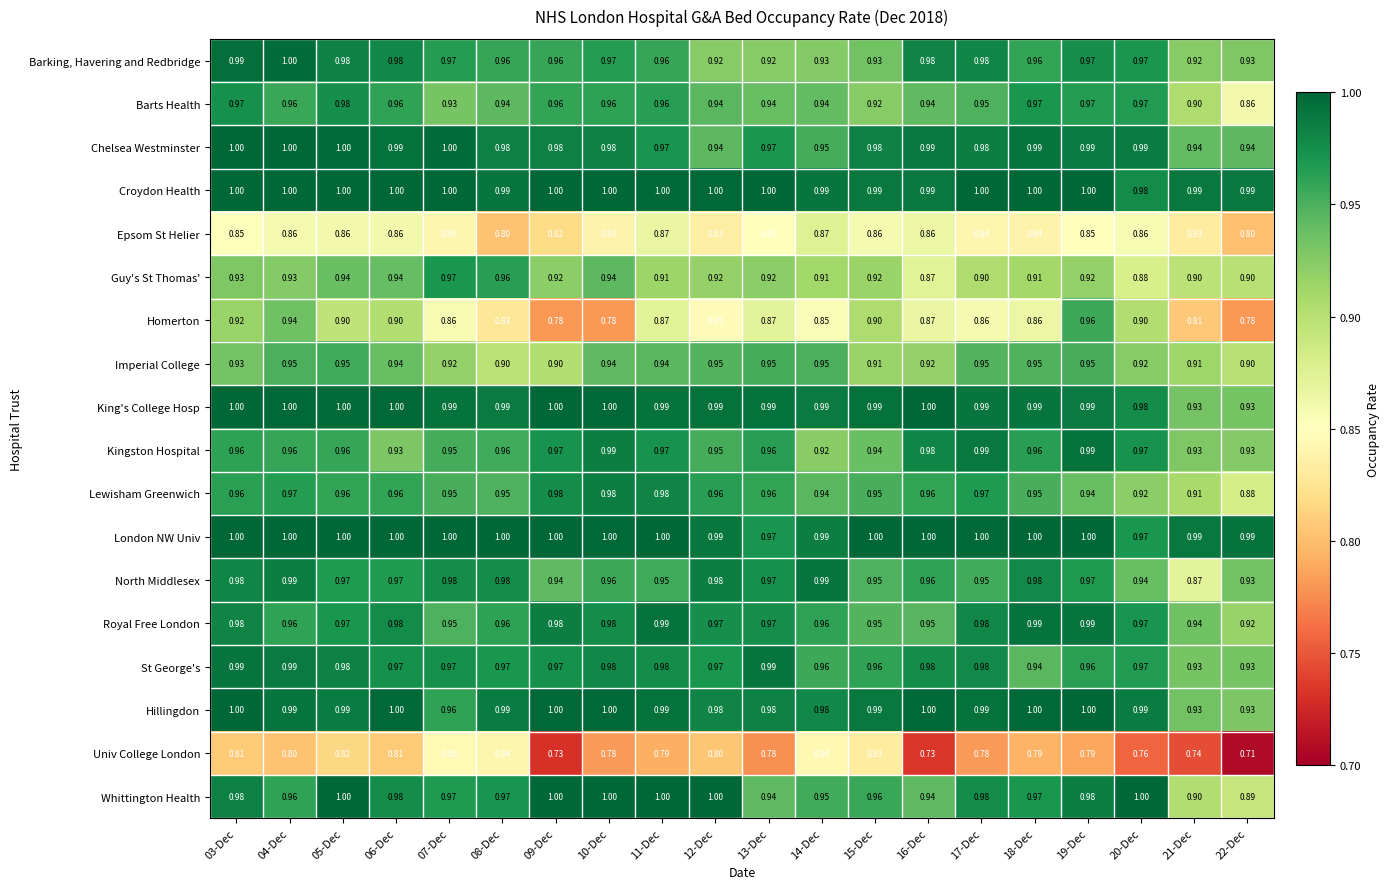

Which series has the largest range (max minus min)?

Homerton